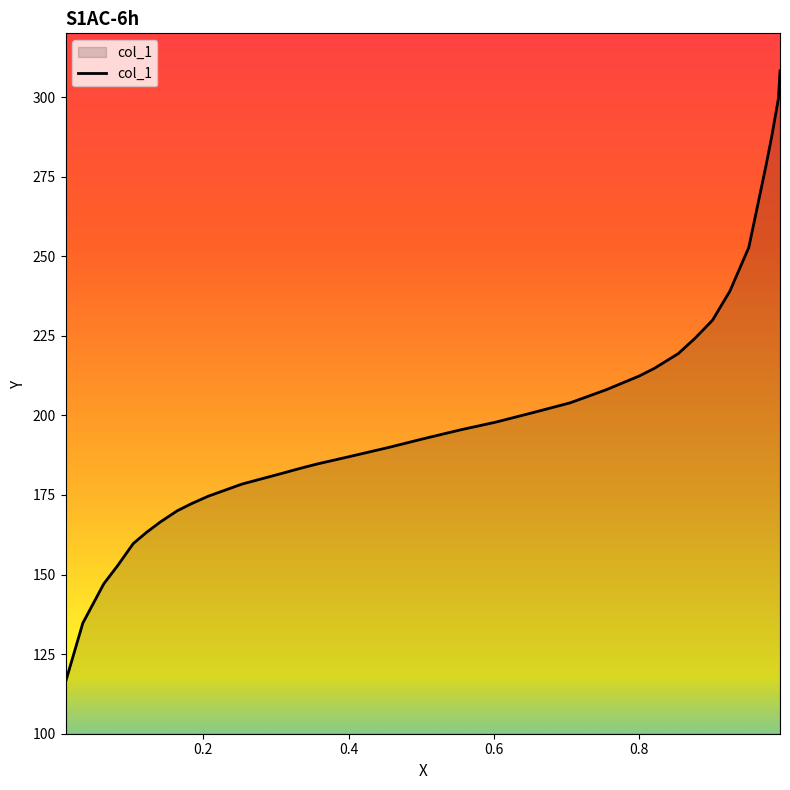

Count the number of categories in the chart.

33